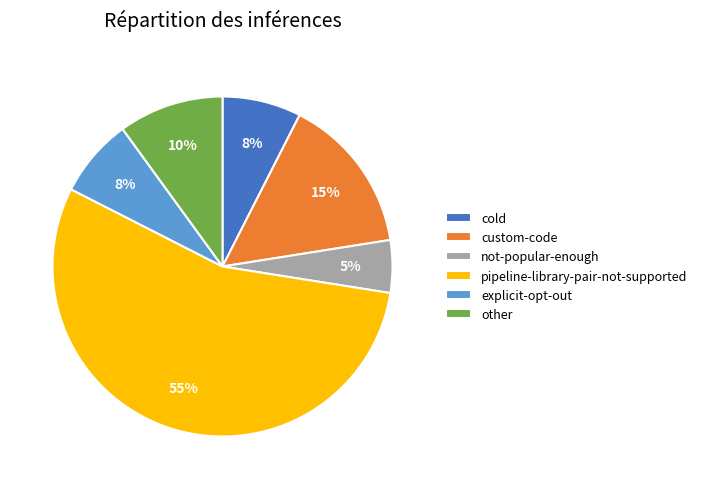

Is it true that custom-code is 10% of the pie?

False